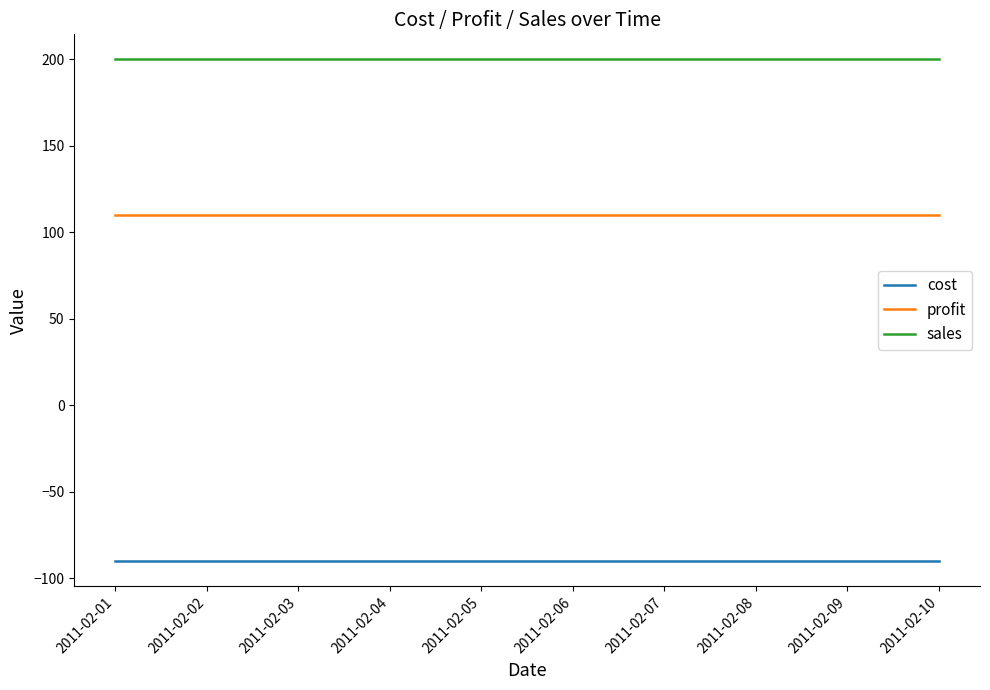

What is the spread (max minus min) of values at 2011-02-04?

290